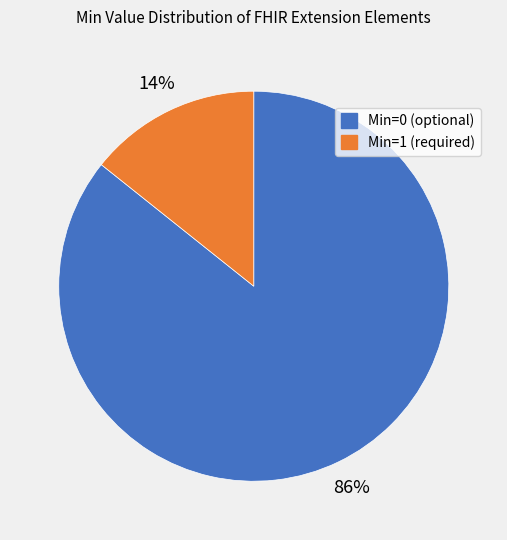

Does any single category account for the majority?

Yes